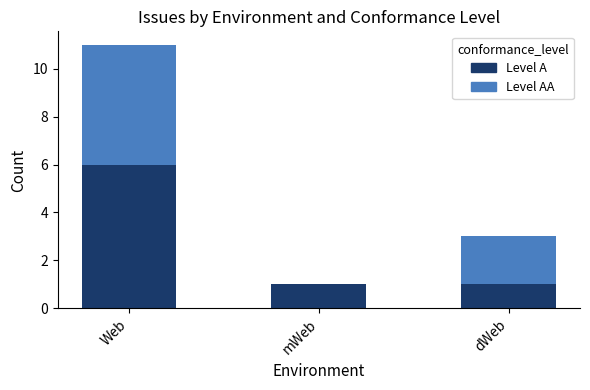

At which category is the sum across all series the highest?

Web